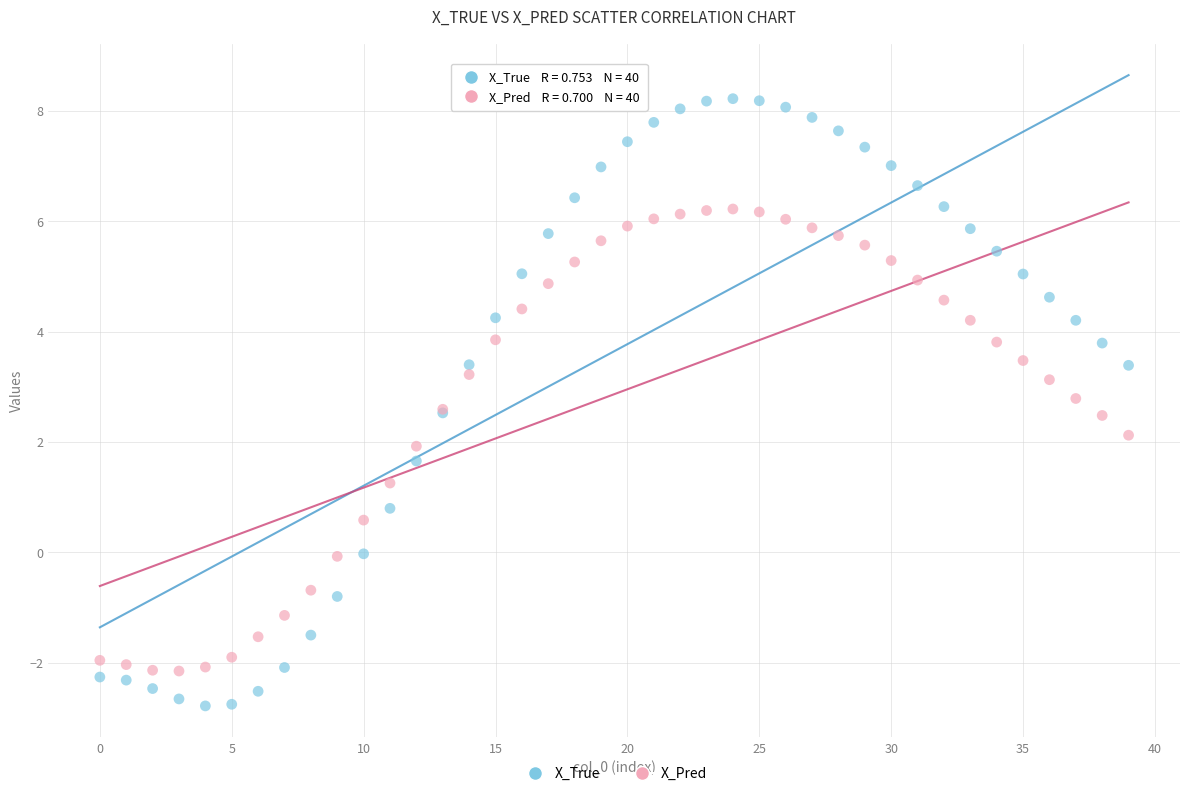

Which series contains the lowest Y value?

X_True